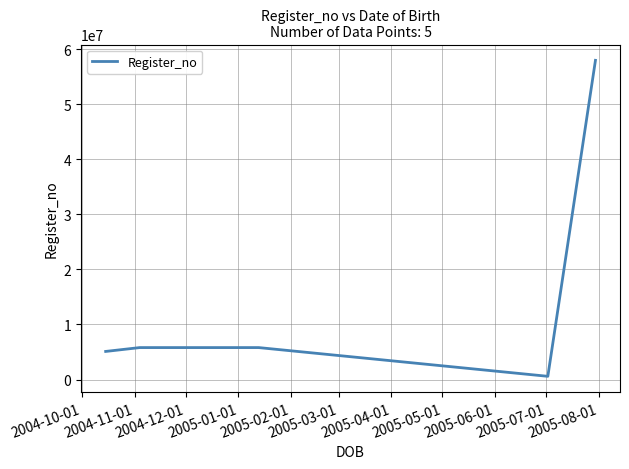

What is the difference between the maximum and minimum values?

57441988